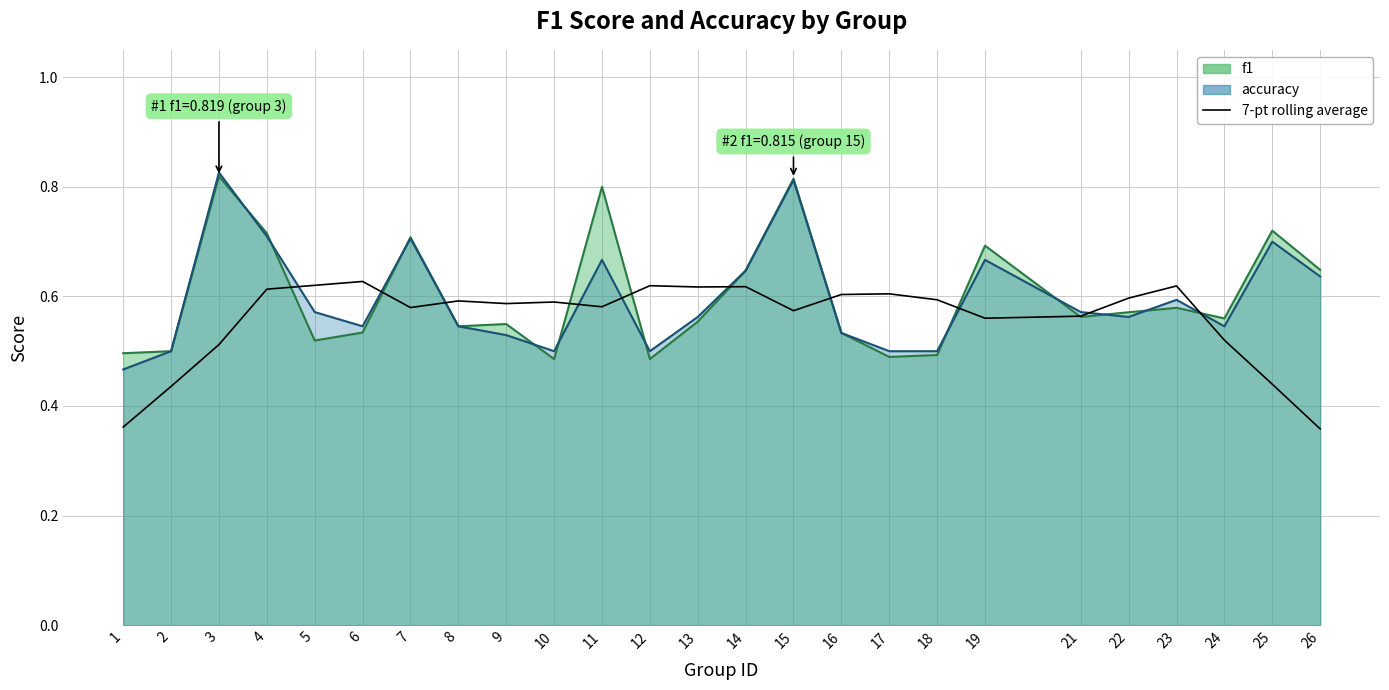

Where is the first local maximum?

6